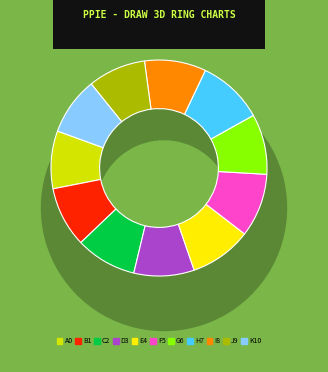

Is Eurobit the majority of the pie?

No